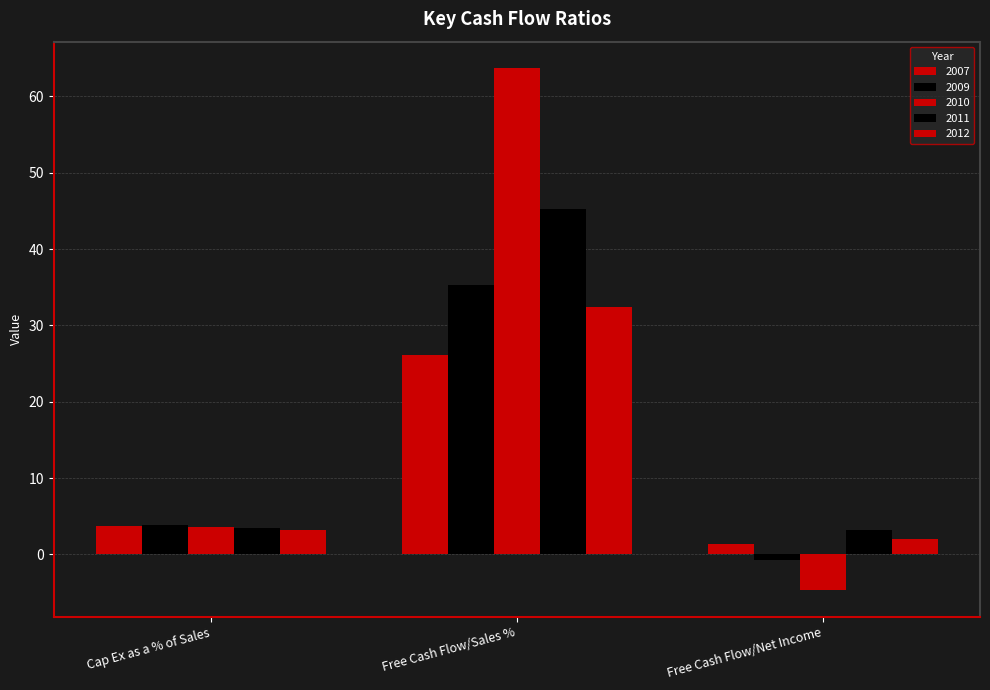

Are the bars horizontal?

No